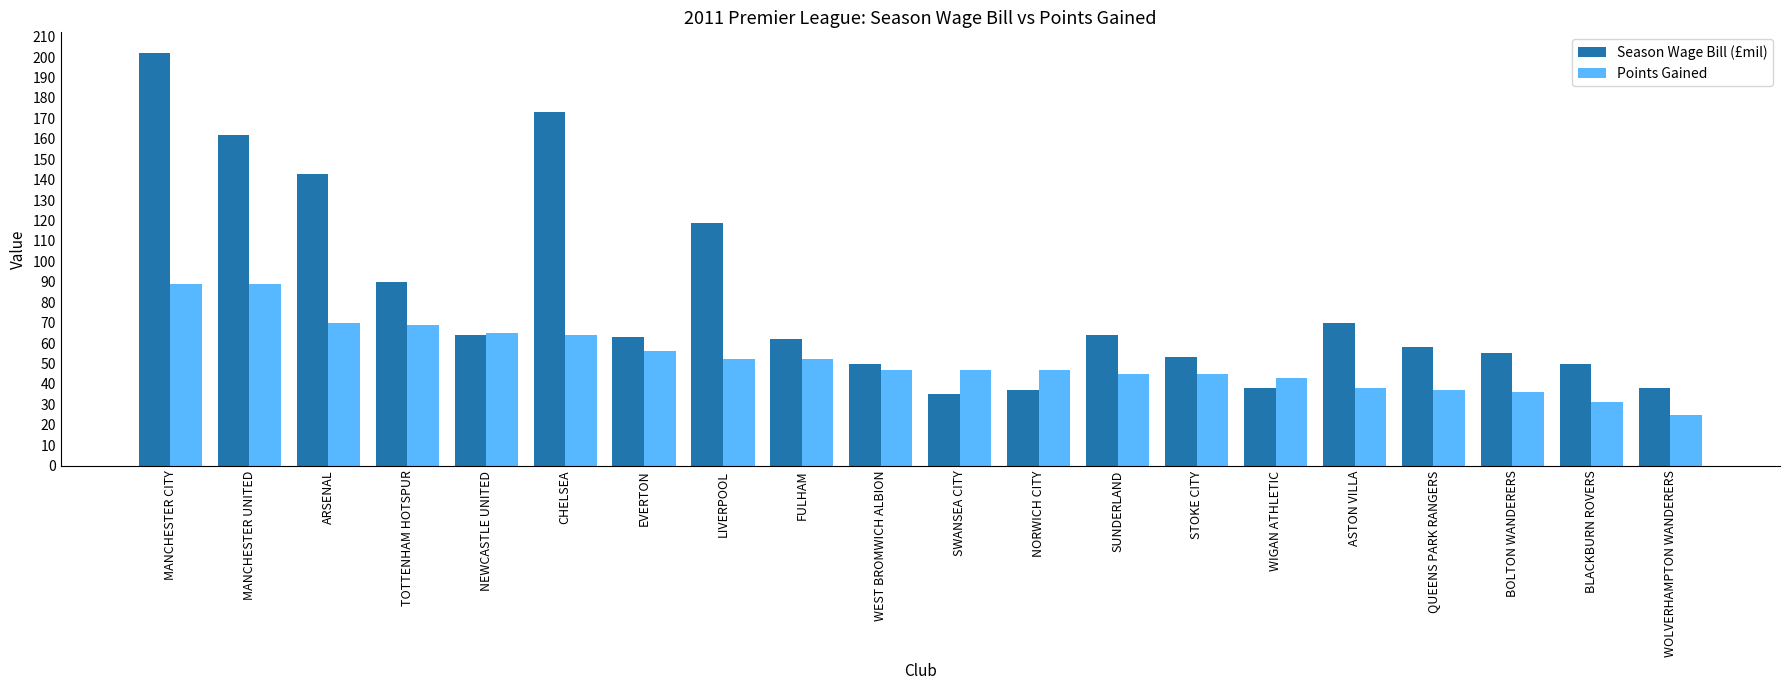

What is the sum of the Points Gained values at ASTON VILLA and SWANSEA CITY?

85